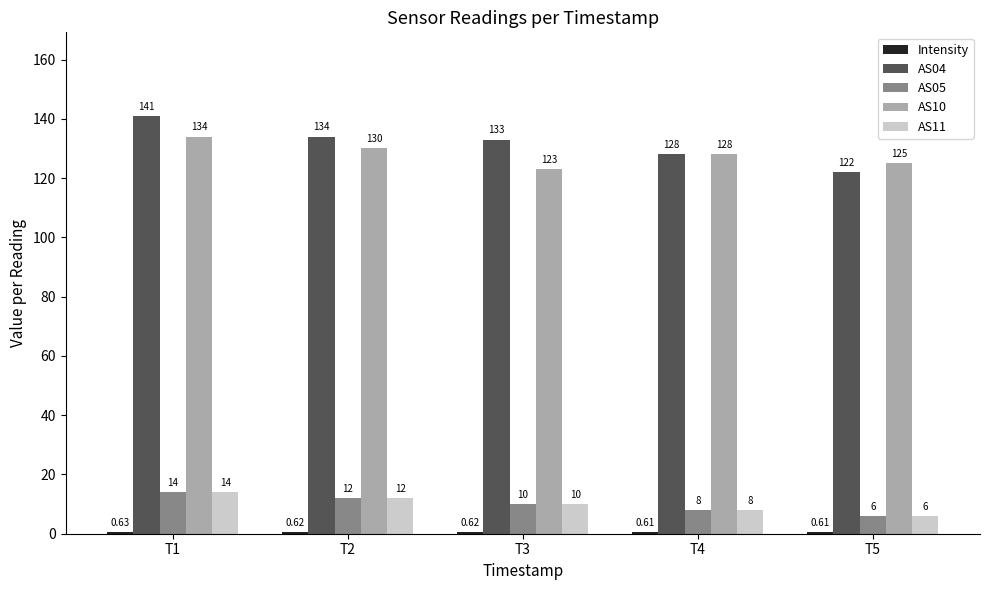

What is the difference between the highest and lowest values at T5?

124.4